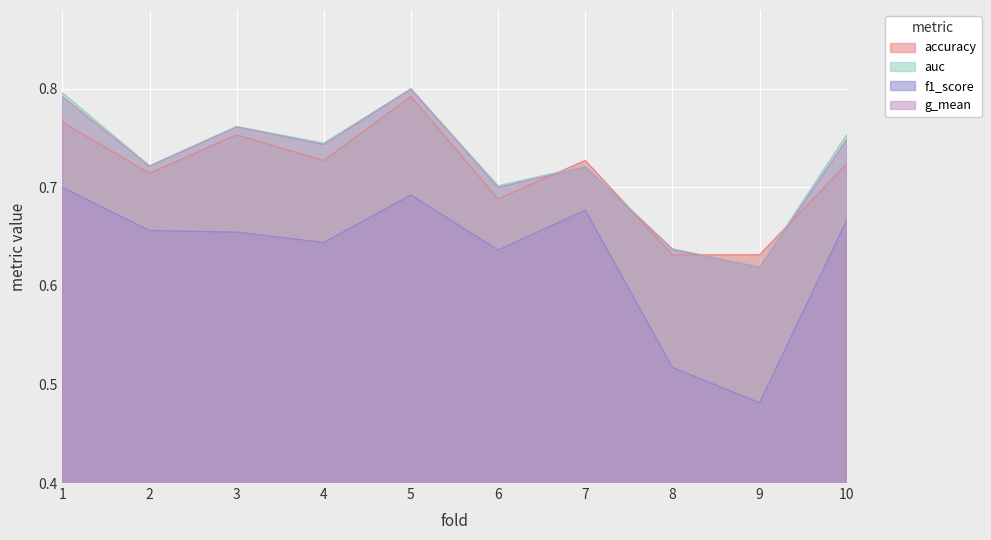

How many series are shown in this chart?

4